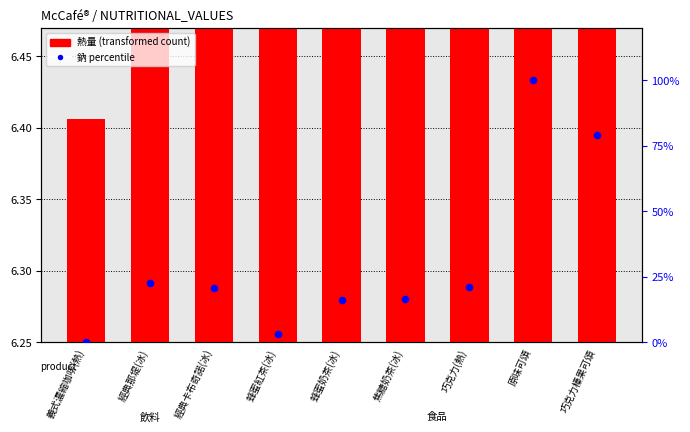

What is the change in value from 經典那堤(冰) to 巧克力(熱)?

-1.5